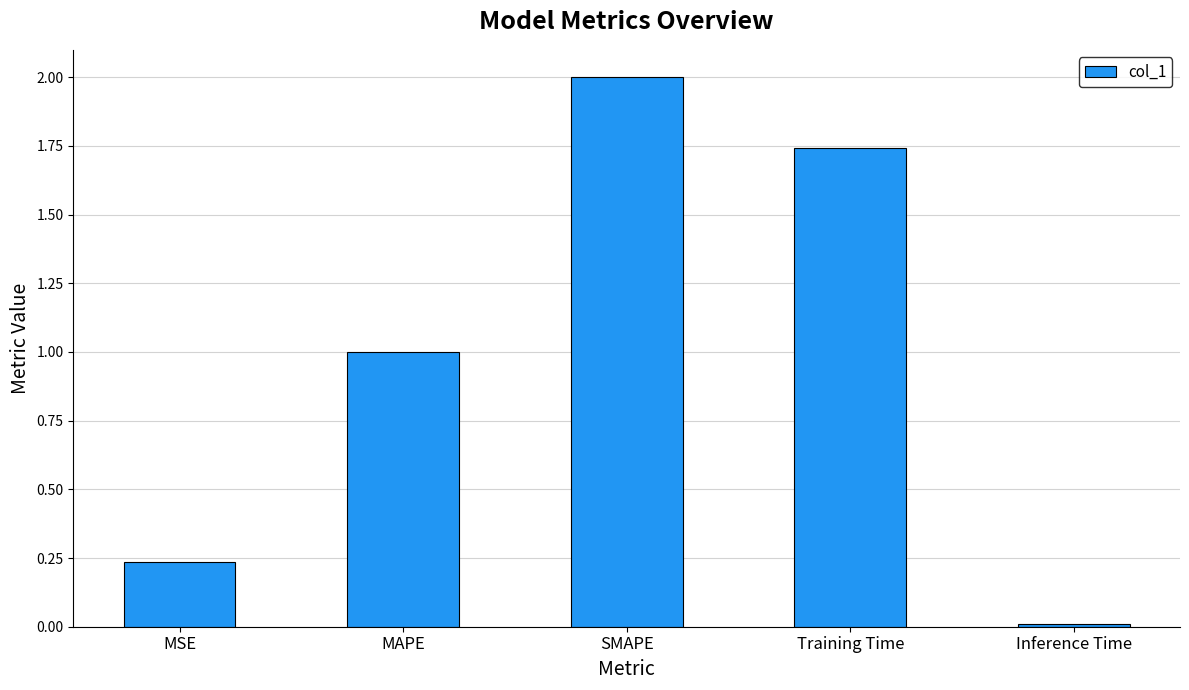

Where is the data nearest to the value 1?

MAPE